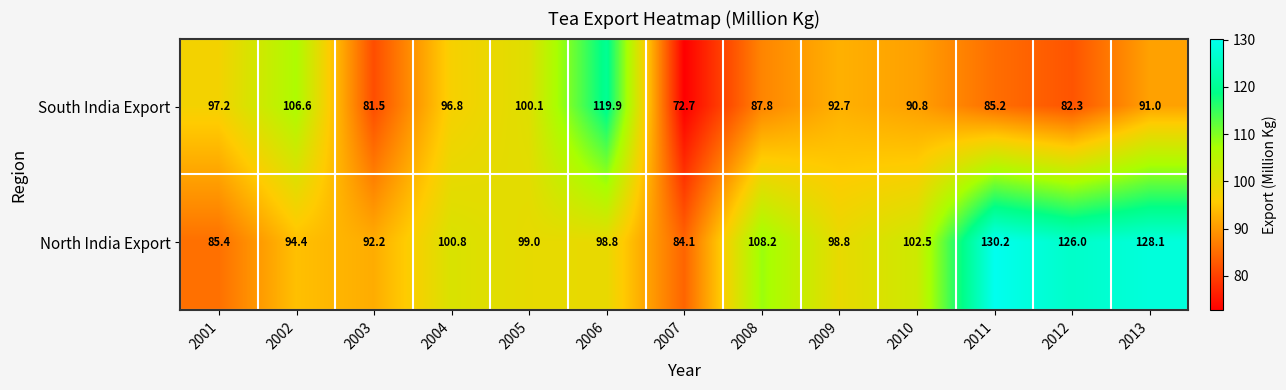

Reading left to right, what are all the values shown in this chart?

South India Export: 97.2	106.6	81.5	96.8	100.1	119.9	72.7	87.8	92.7	90.8	85.2	82.3	91.0
North India Export: 85.4	94.4	92.2	100.8	99.0	98.8	84.1	108.2	98.8	102.5	130.2	126.0	128.1